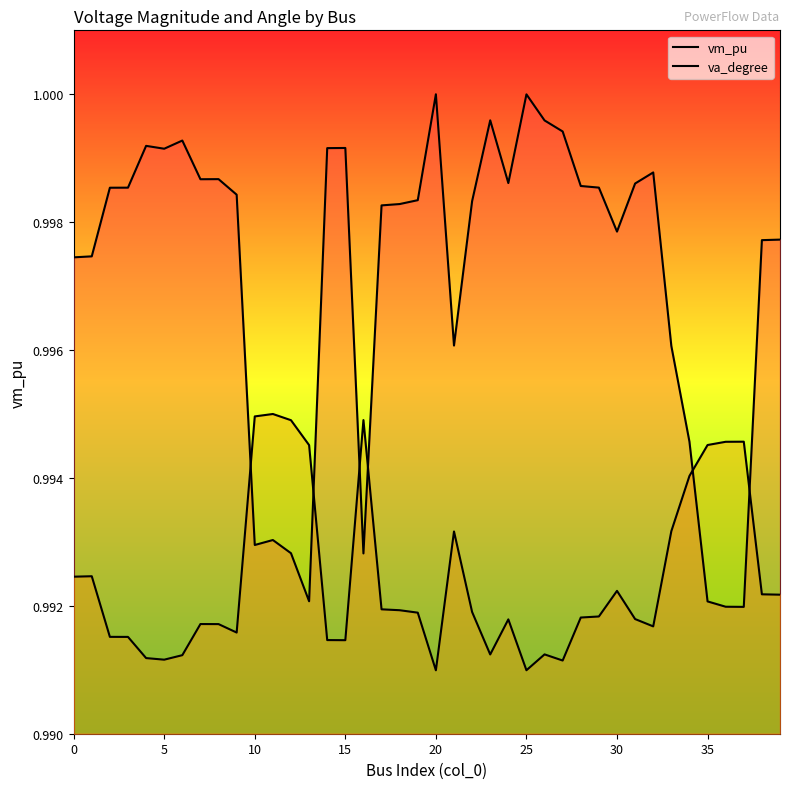

Which has a higher value, 15 or 9?

15